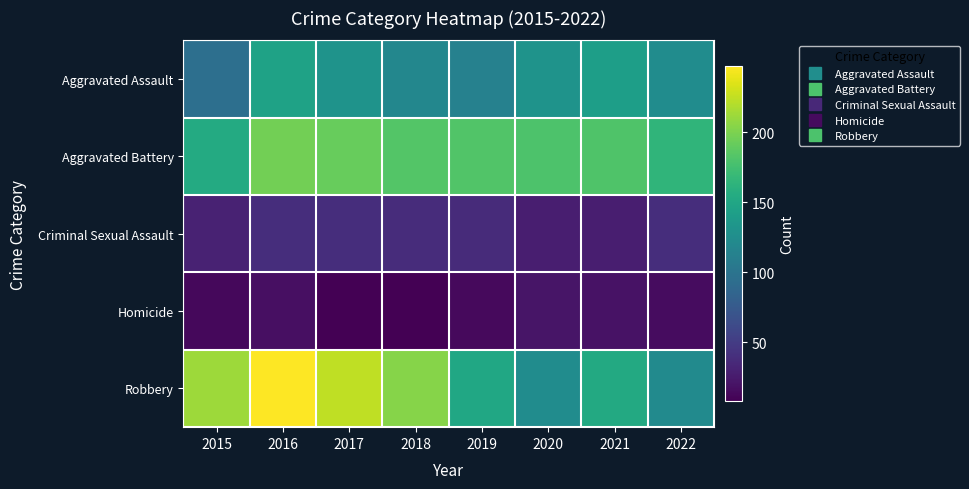

What is the smallest value displayed?

8